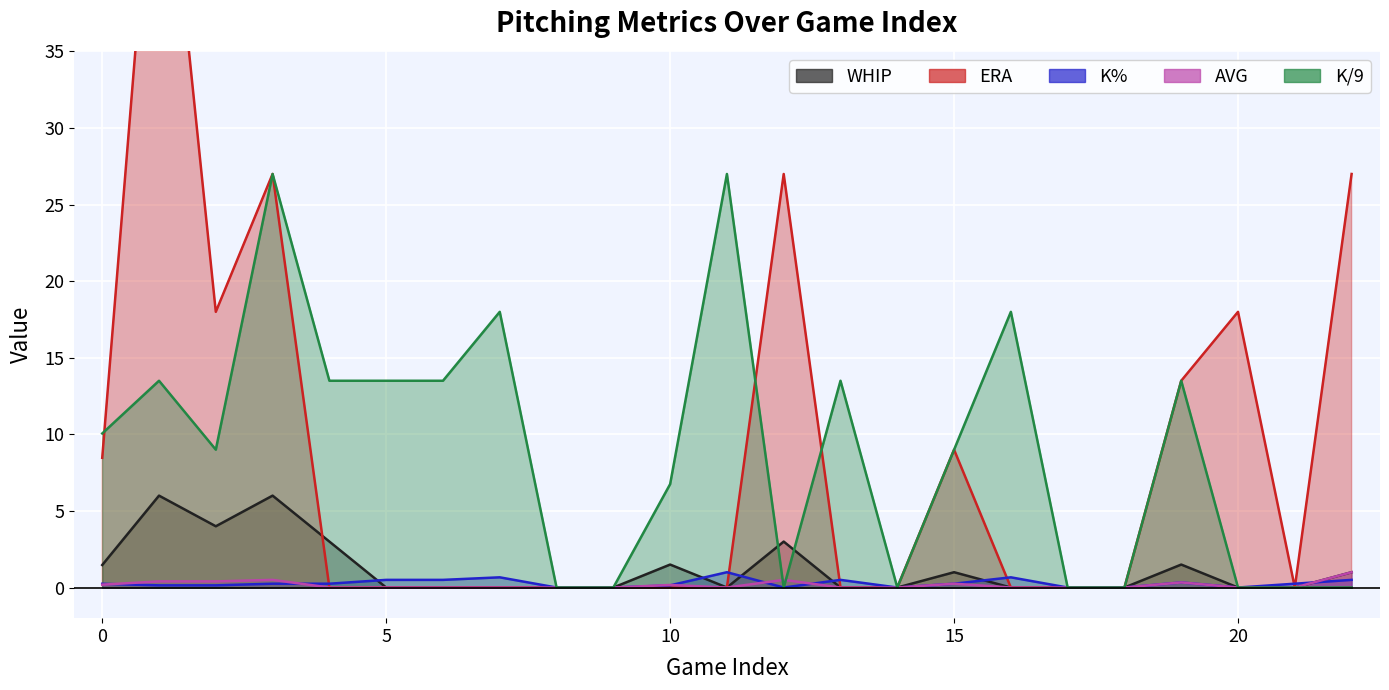

What is the average value of the K/9 series?

8.9